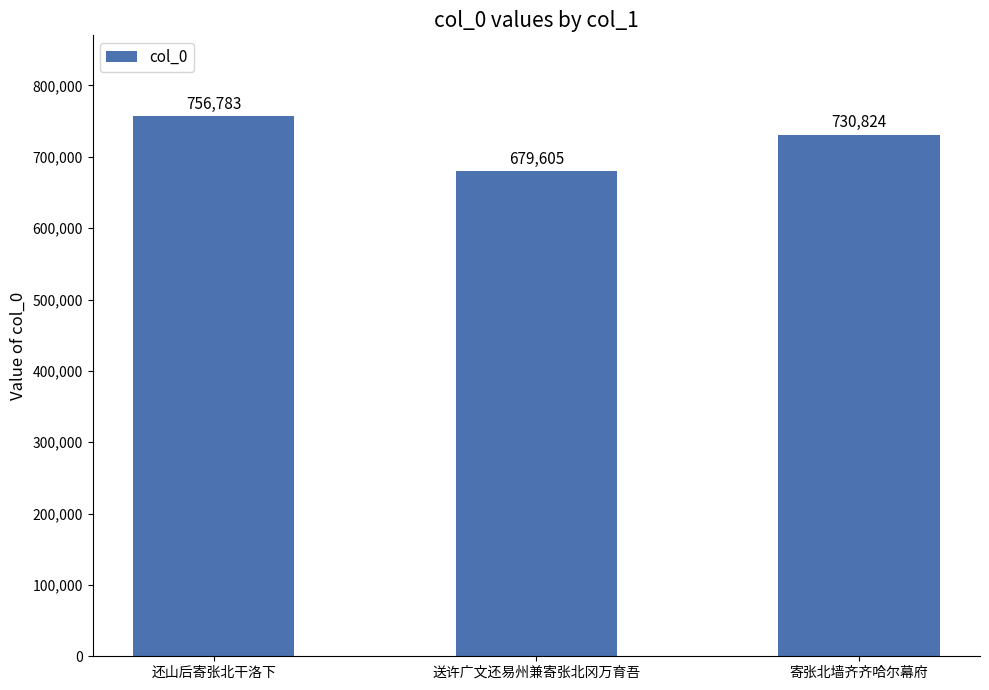

What is the difference between the values at 寄张北墙齐齐哈尔幕府 and 送许广文还易州兼寄张北冈万育吾?

51219